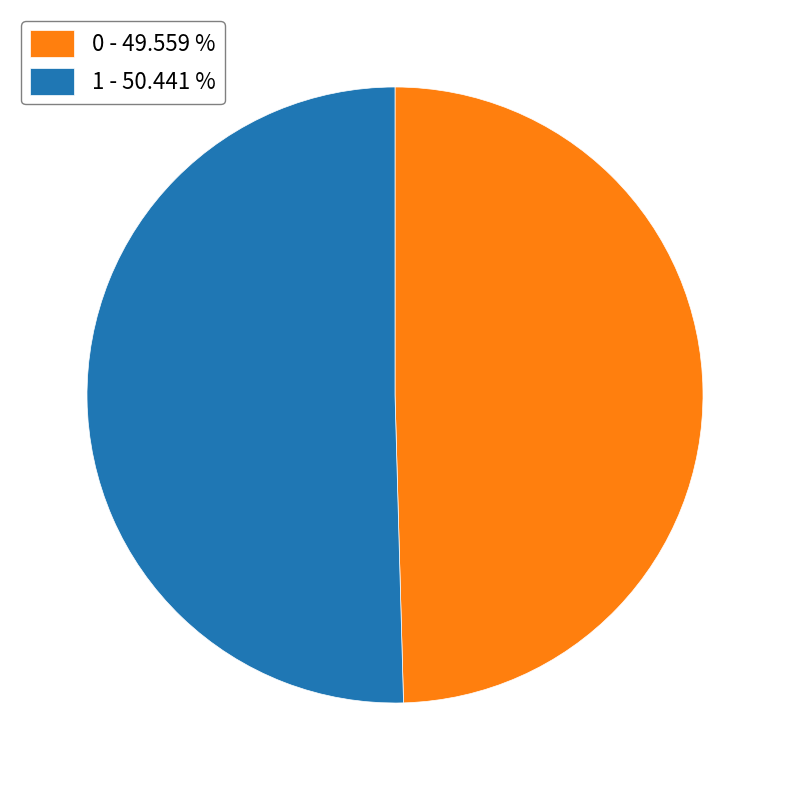

Count the number of slices in the pie.

2